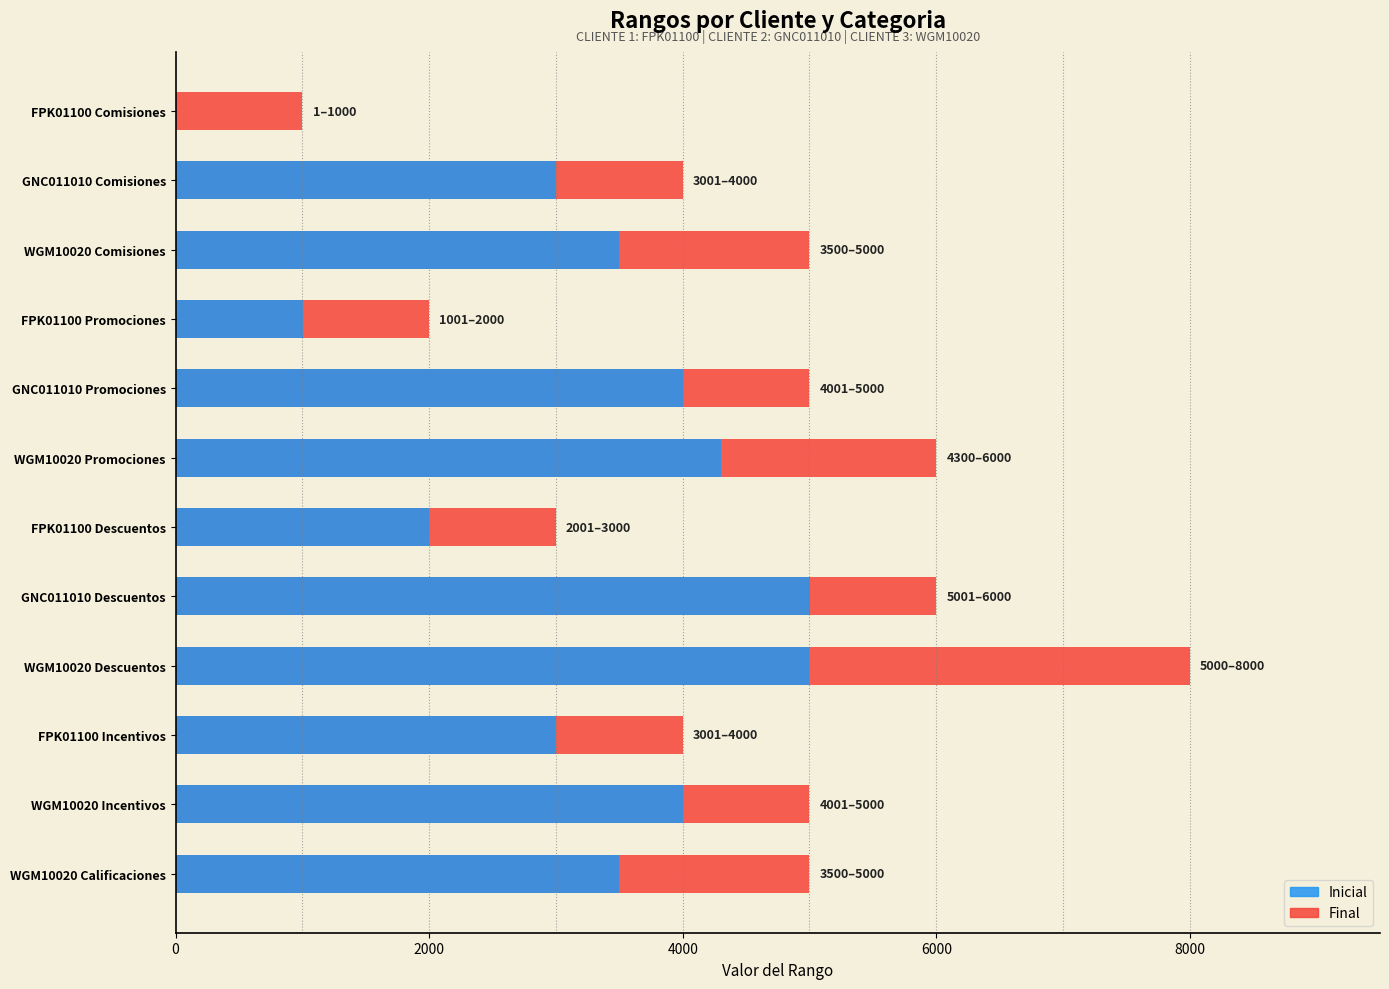

How many Final values are between 4000 and 6000?

8